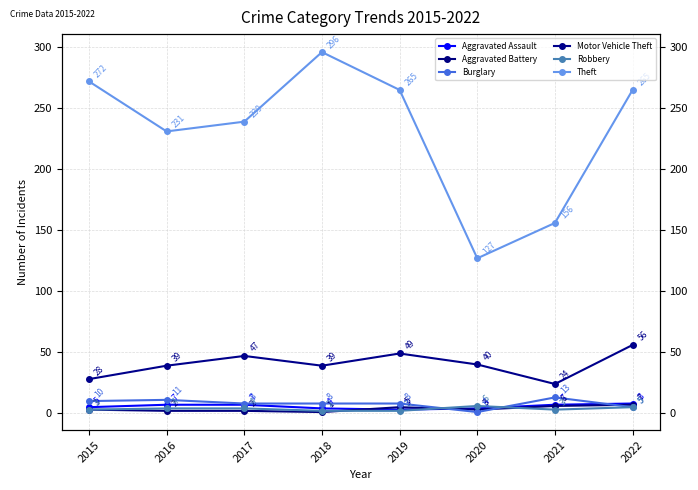

How many values in the Robbery series are below 4?

4